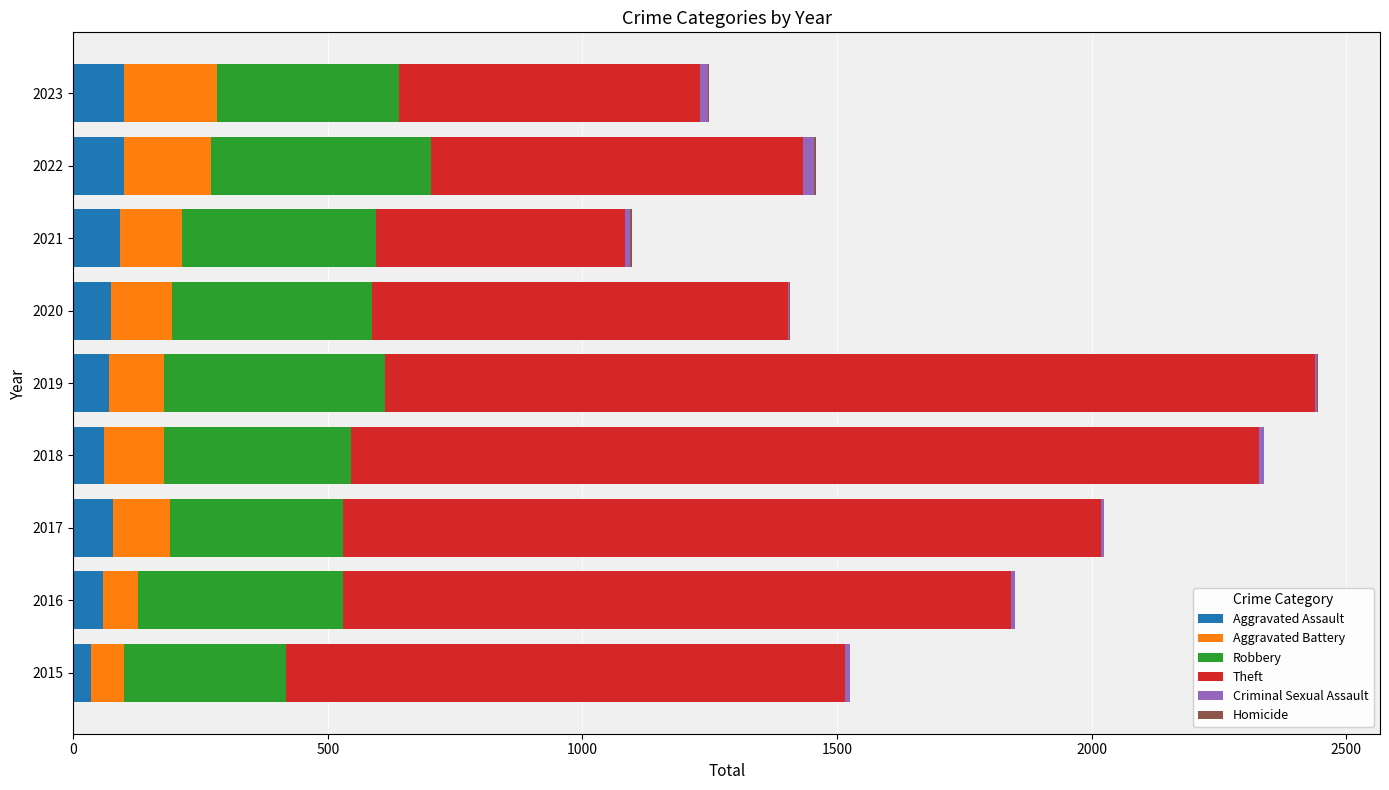

Is it true that Aggravated Assault equals 99 at 2022?

True